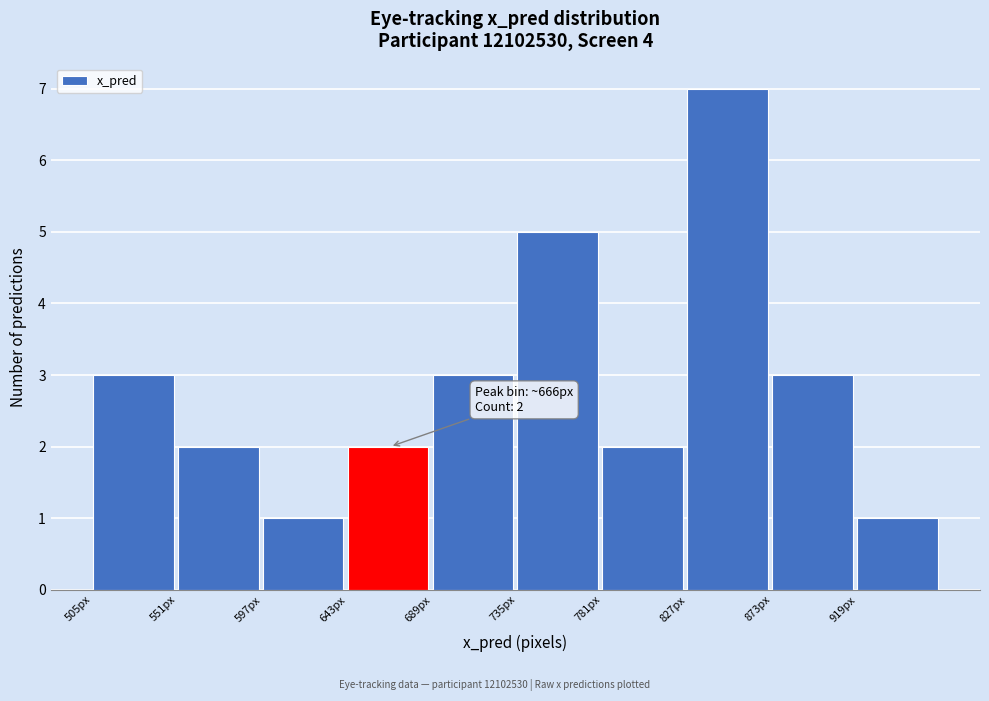

Over which range of the x-axis is the bar tallest?

825 to 875